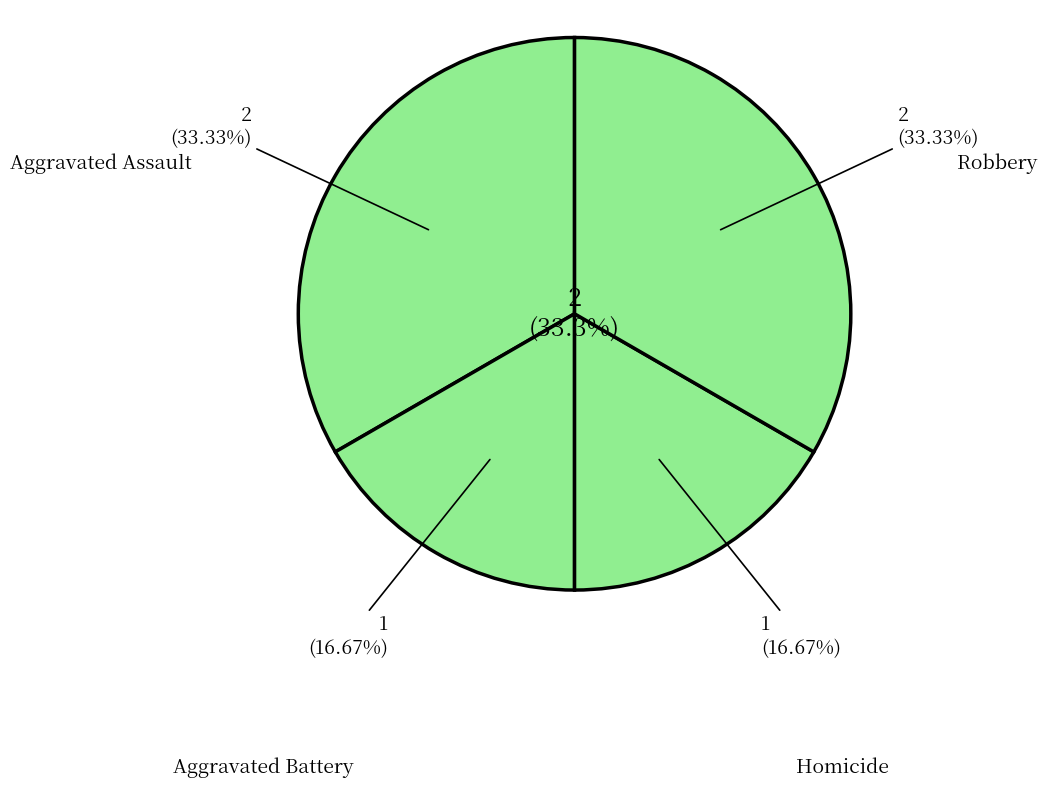

How much of the chart is everything except Homicide?

83.3%